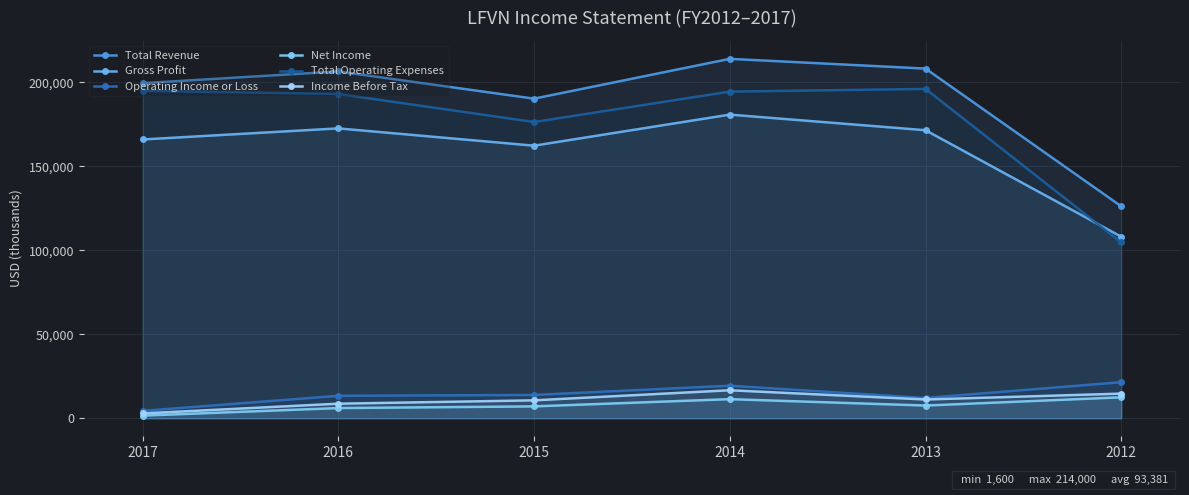

Reading right to left, what are all the values shown in this chart?

Total Revenue: 126200	208200	214000	190300	206500	199500
Gross Profit: 108100	171500	180800	162300	172600	166000
Operating Income or Loss: 21500	12100	19400	13900	13400	4400
Net Income: 12500	7600	11400	7100	6100	1600
Total Operating Expenses: 104700	196100	194500	176400	193100	195000
Income Before Tax: 14700	11200	16700	10700	8700	2900